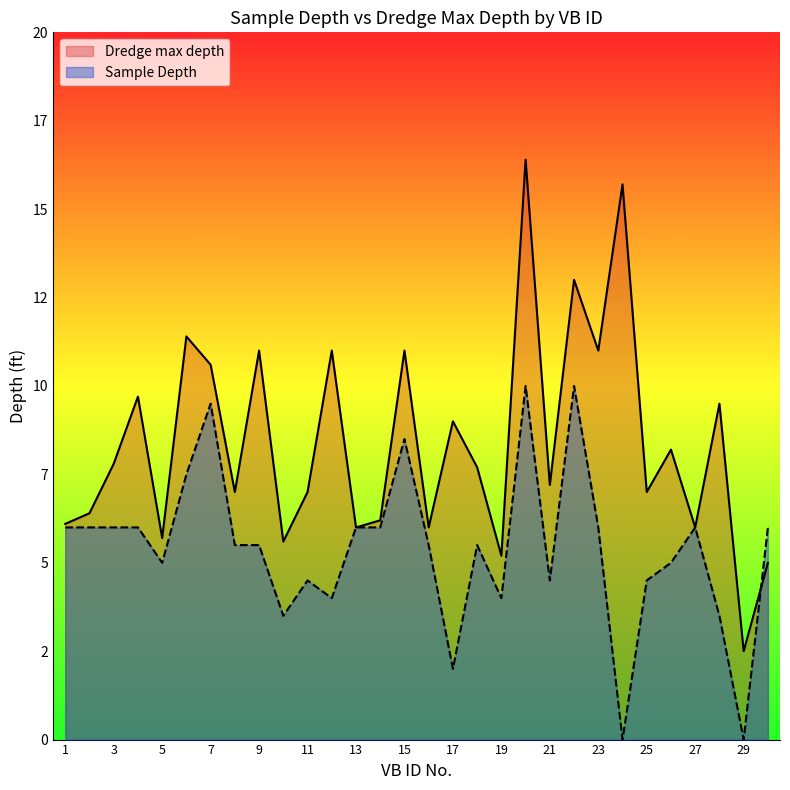

Reading left to right, list all the values displayed in this chart.

Sample Depth: 6.0	6.0	6.0	6.0	5.0	7.5	9.5	5.5	5.5	3.5	4.5	4.0	6.0	6.0	8.5	5.5	2.0	5.5	4.0	10.0	4.5	10.0	6.0	0.0	4.5	5.0	6.0	3.5	0.0	6.0
Dredge max depth: 6.1	6.4	7.8	9.7	5.7	11.4	10.6	7.0	11.0	5.6	7.0	11.0	6.0	6.2	11.0	6.0	9.0	7.7	5.2	16.4	7.2	13.0	11.0	15.7	7.0	8.2	6.0	9.5	2.5	5.0